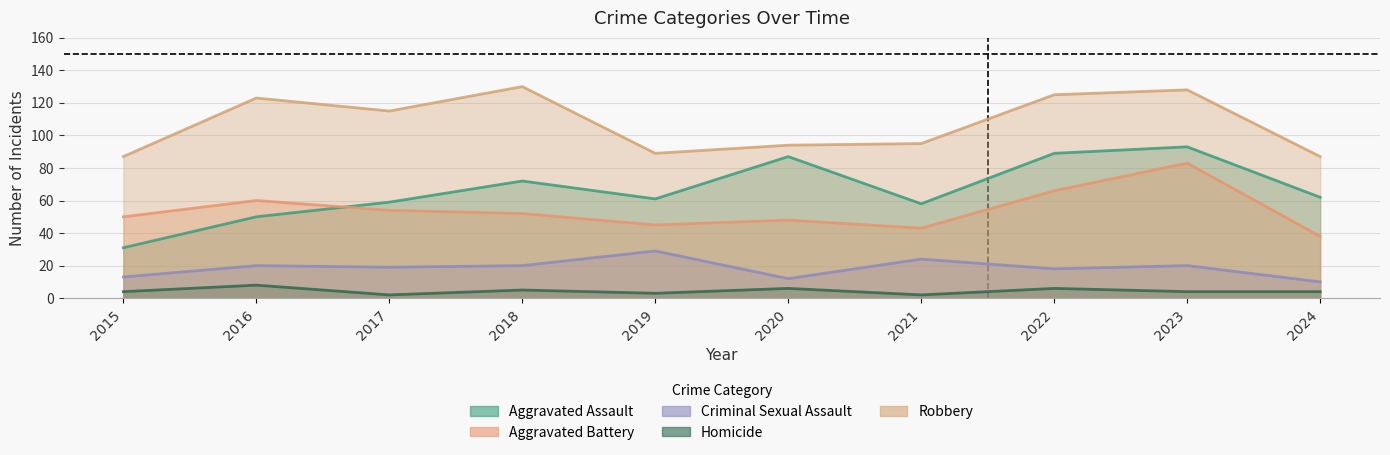

What is the total value across all series at 2020?

247